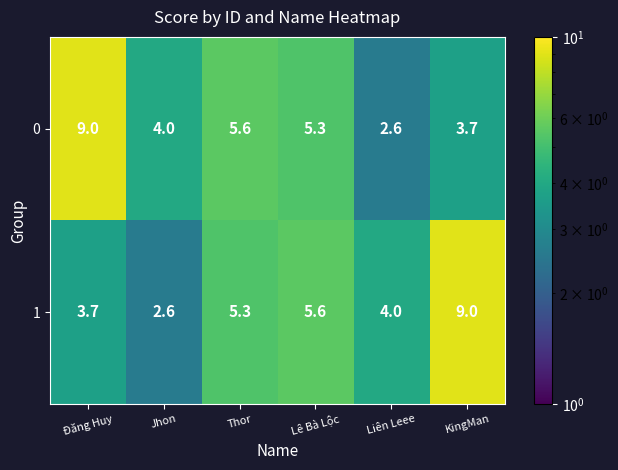

At KingMan, list the series in order from smallest to largest.

0, 1